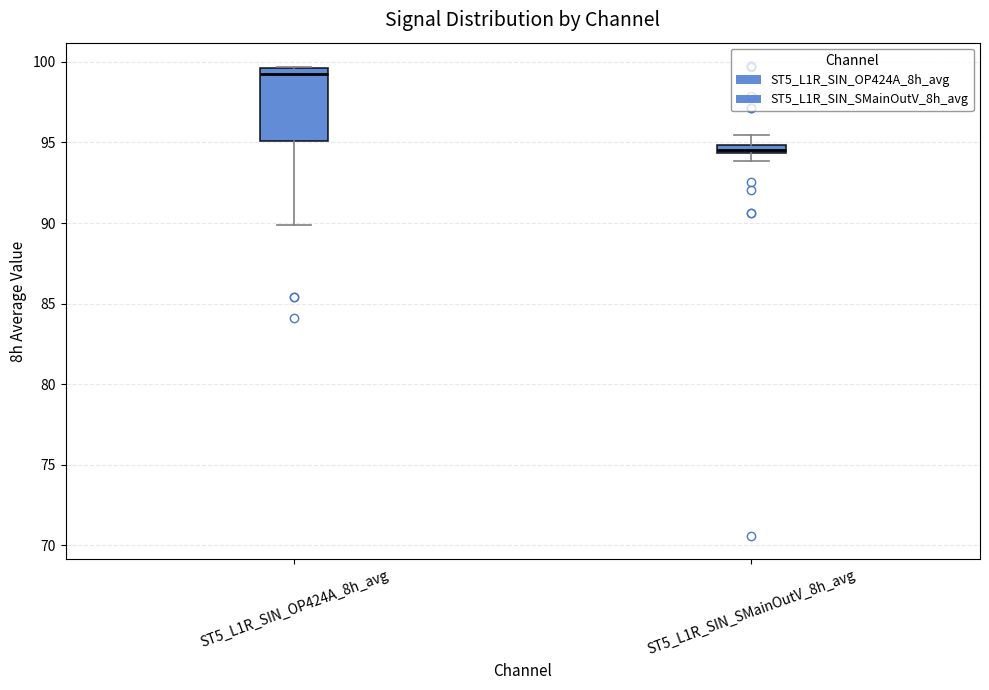

Where does the lower whisker of the box for ST5_L1R_SIN_OP424A_8h_avg end on the y-axis? The values are not printed on the chart, so give them approximately, as read against the axis.

90.0